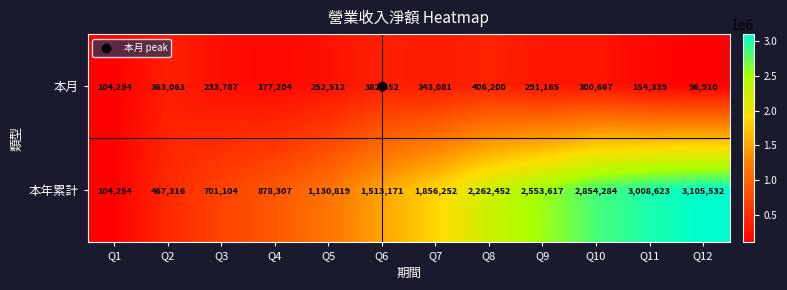

What is the spread (max minus min) of values at Q12?

3008622